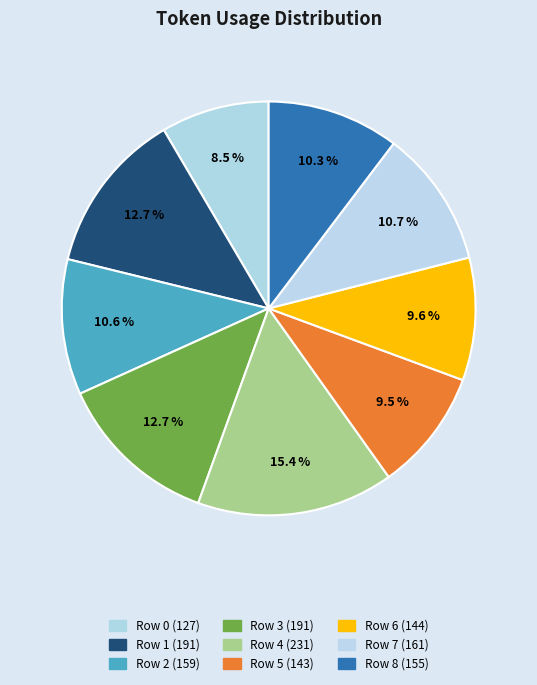

Do Row 6 and Row 5 together represent more than half of the pie?

No